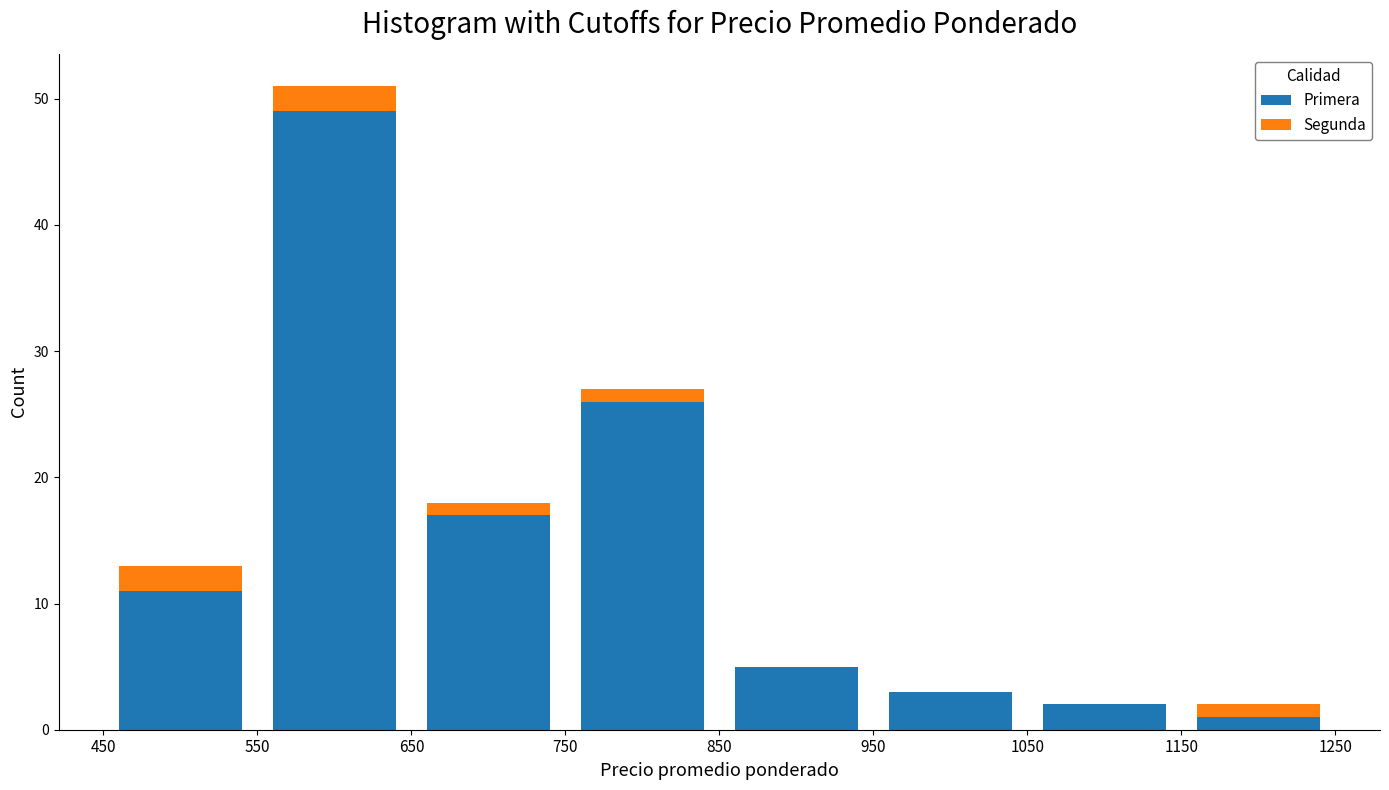

Reading left to right, transcribe this chart: for each stacked bar, give the range it covers on the x-axis and its total height. The values are not printed on the chart, so give them approximately, as read against the axis.

450 to 550: 13
550 to 650: 51
650 to 750: 18
750 to 850: 27
850 to 950: 5
950 to 1050: 3
1050 to 1150: 2
1150 to 1250: 2